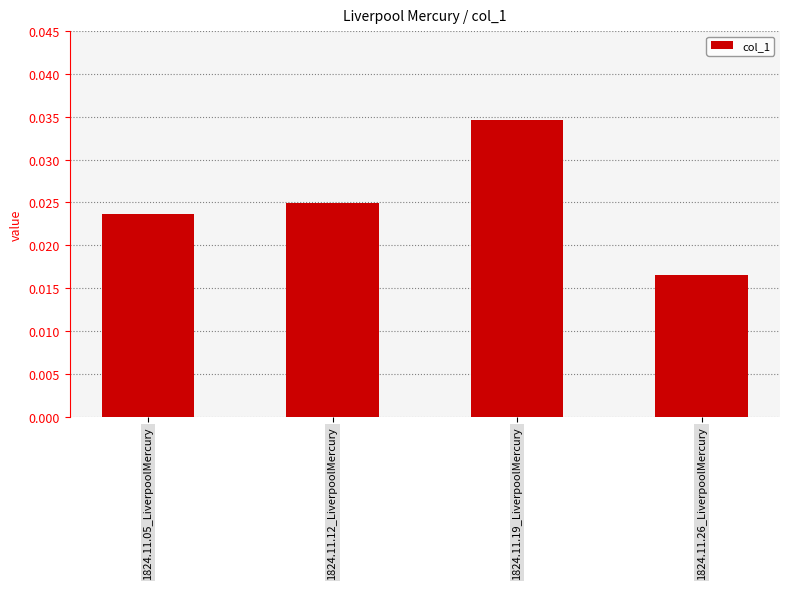

Which category has the lowest value across all series?

1824.11.26_LiverpoolMercury